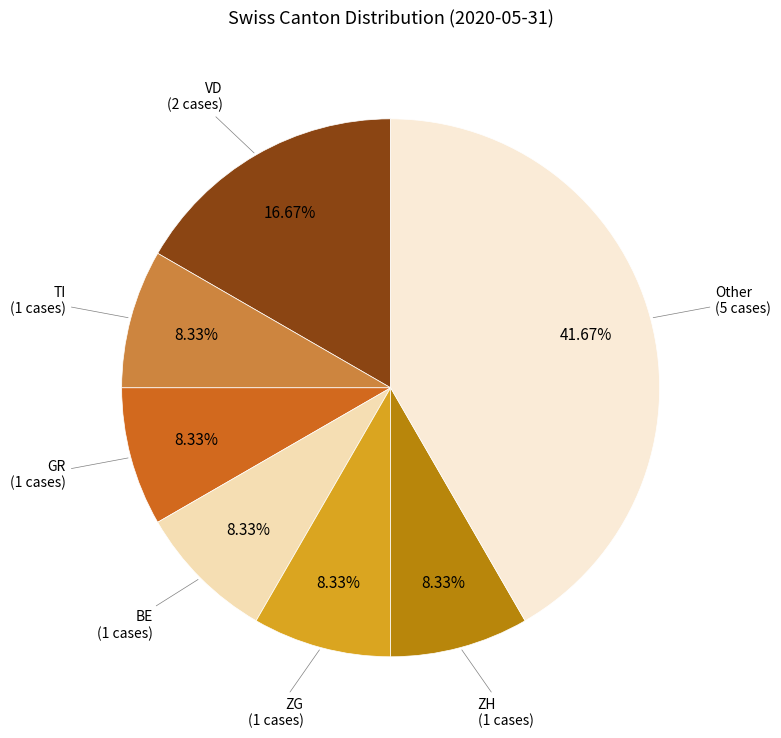

To the nearest percent, what is the difference between the largest and smallest slice percentages?

33%